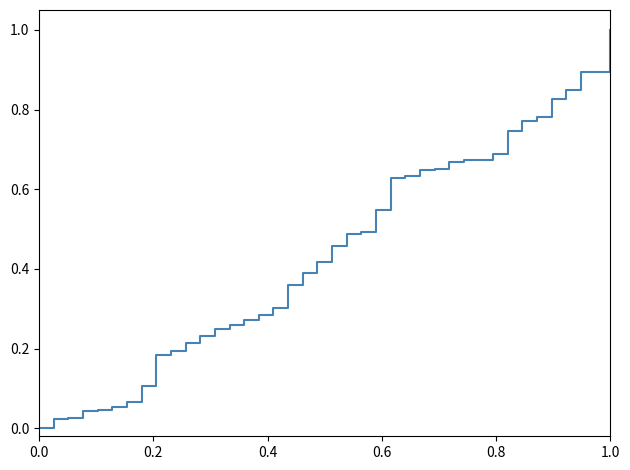

What is the difference between the maximum and minimum values?

1.0